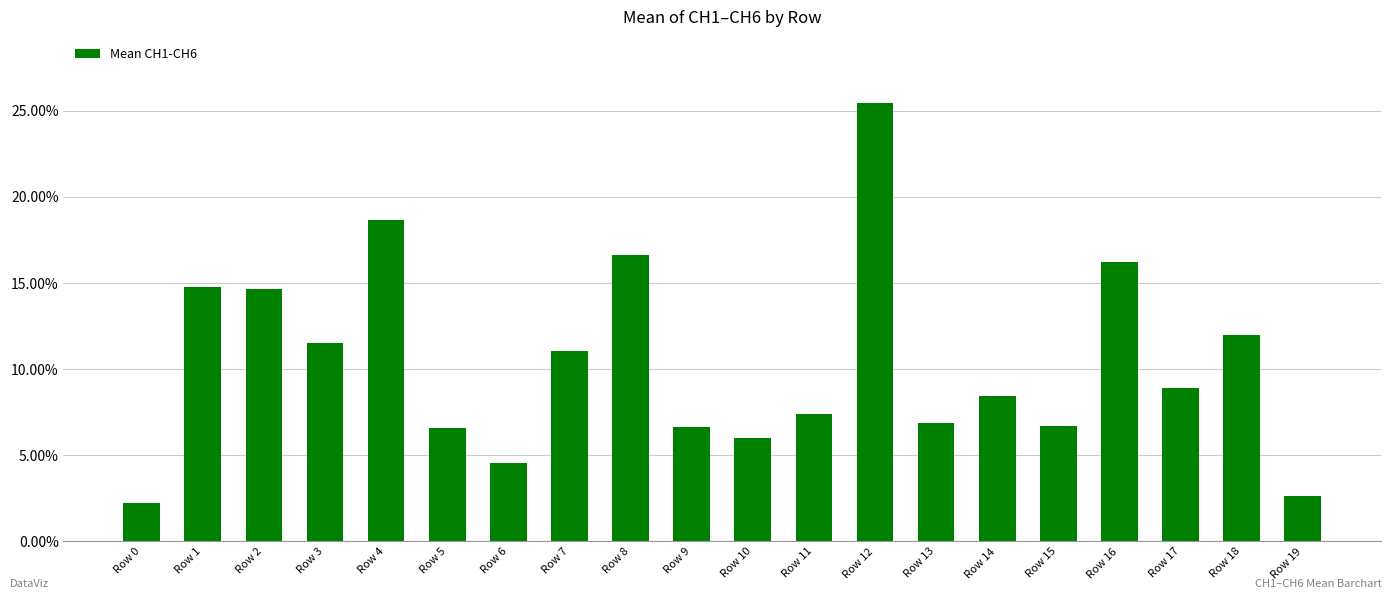

What is the difference between the second highest and second lowest values?

16.0